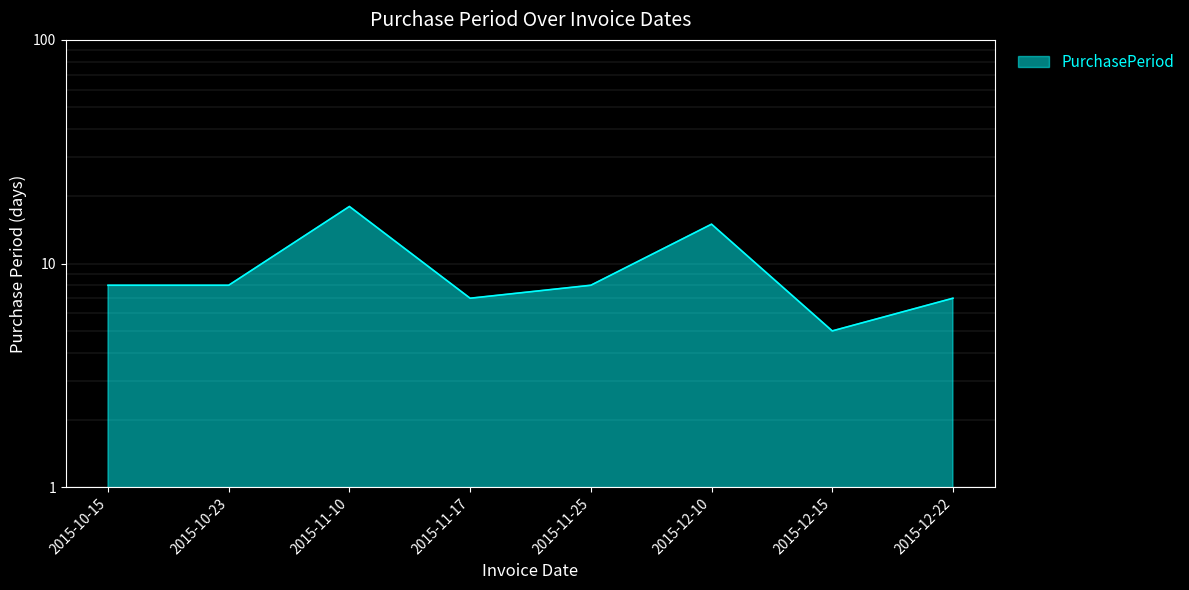

Between 2015-10-15 and 2015-12-15, which is larger?

2015-10-15